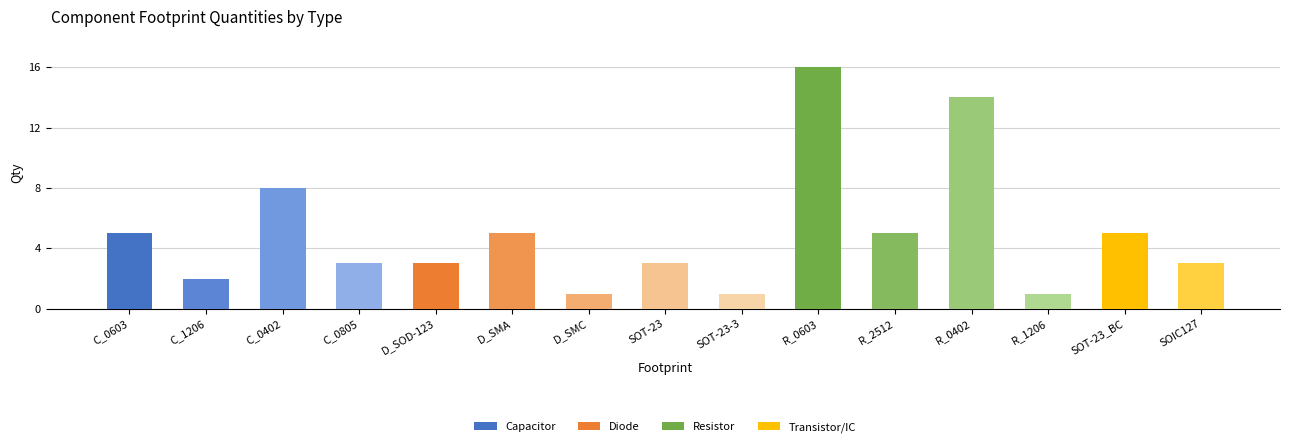

Count the number of categories in the chart.

15